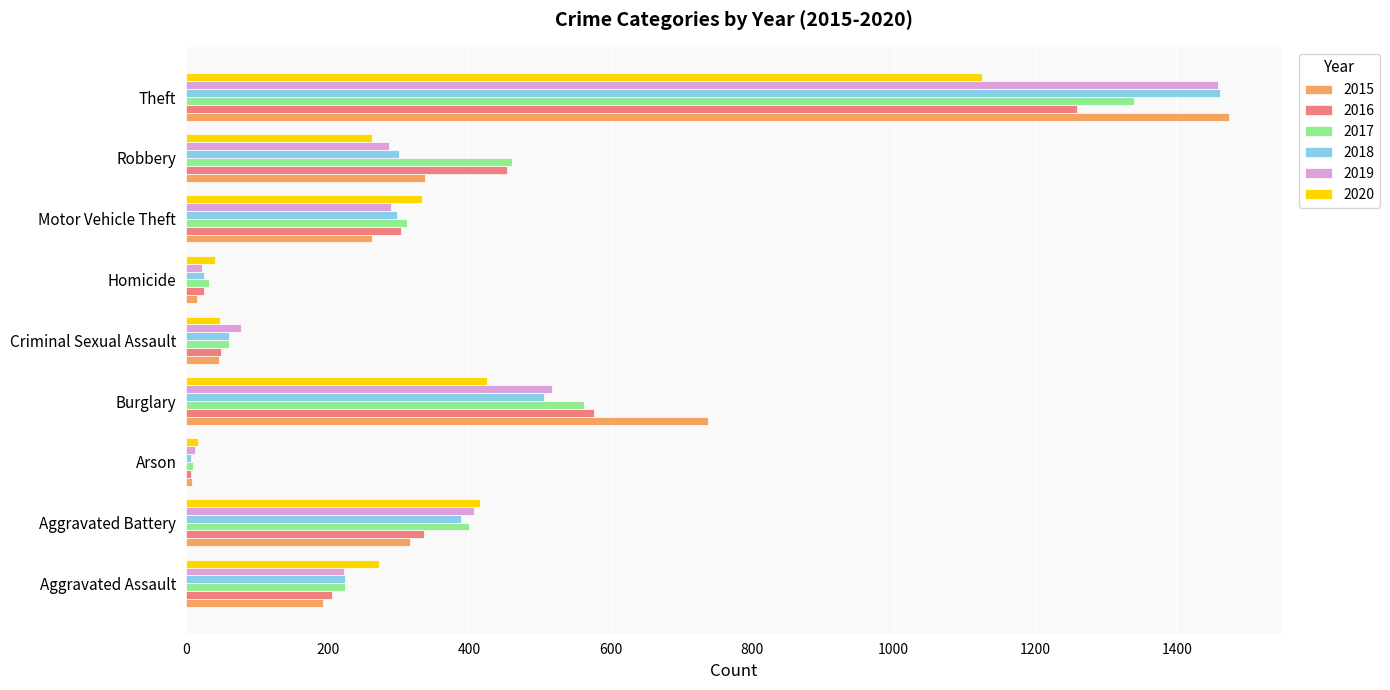

What is the smallest value displayed?

7